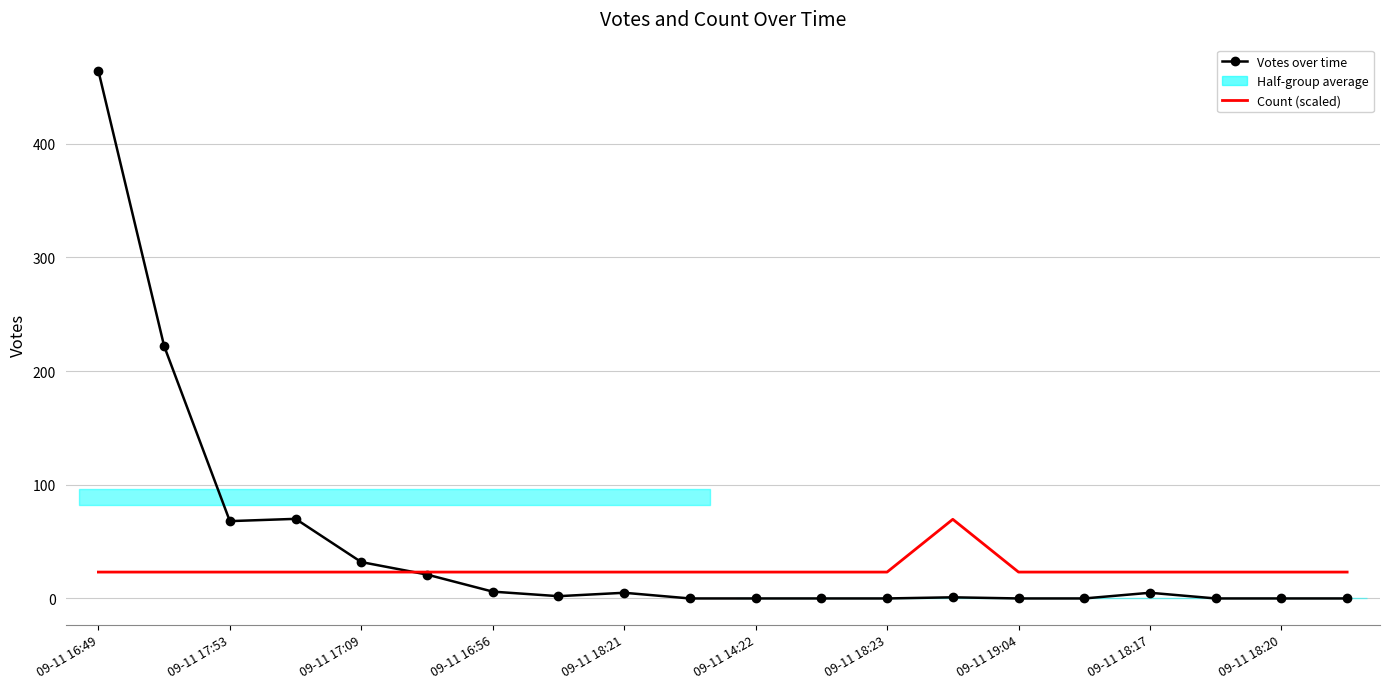

Is it true that Votes over time equals 1.2 at 09-11 18:17?

False